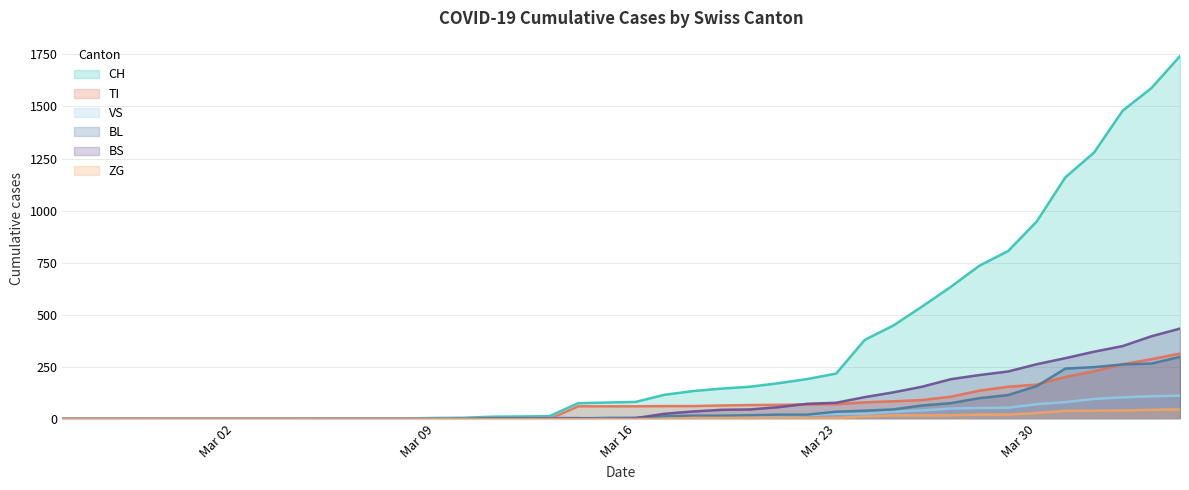

Which series has the largest total across all categories?

CH